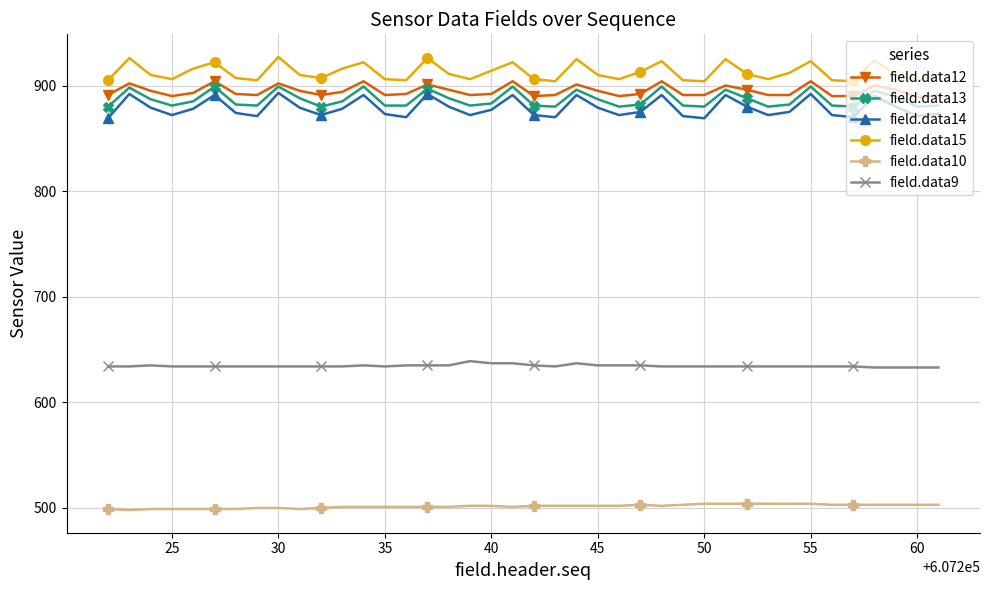

List the series in order of their peak value, lowest first.

field.data10, field.data9, field.data14, field.data13, field.data12, field.data15